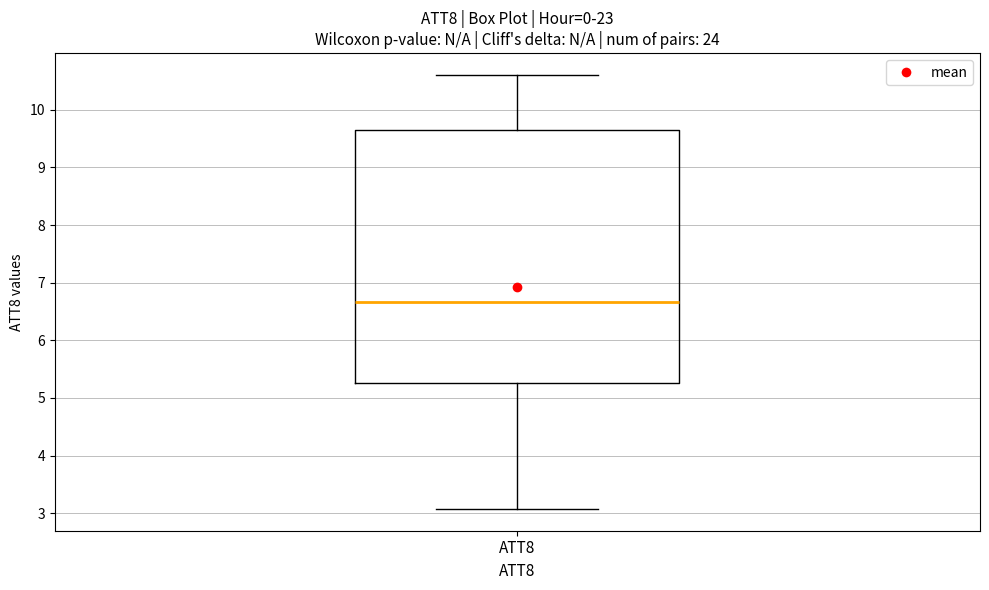

Transcribe this box plot: give where the median line is, the range the box spans, and where the two whiskers end, as read against the y-axis. The values are not printed on the chart, so give them approximately, as read against the axis.

median 6.7, box 5.3 to 9.6, whiskers 3.1 to 10.6